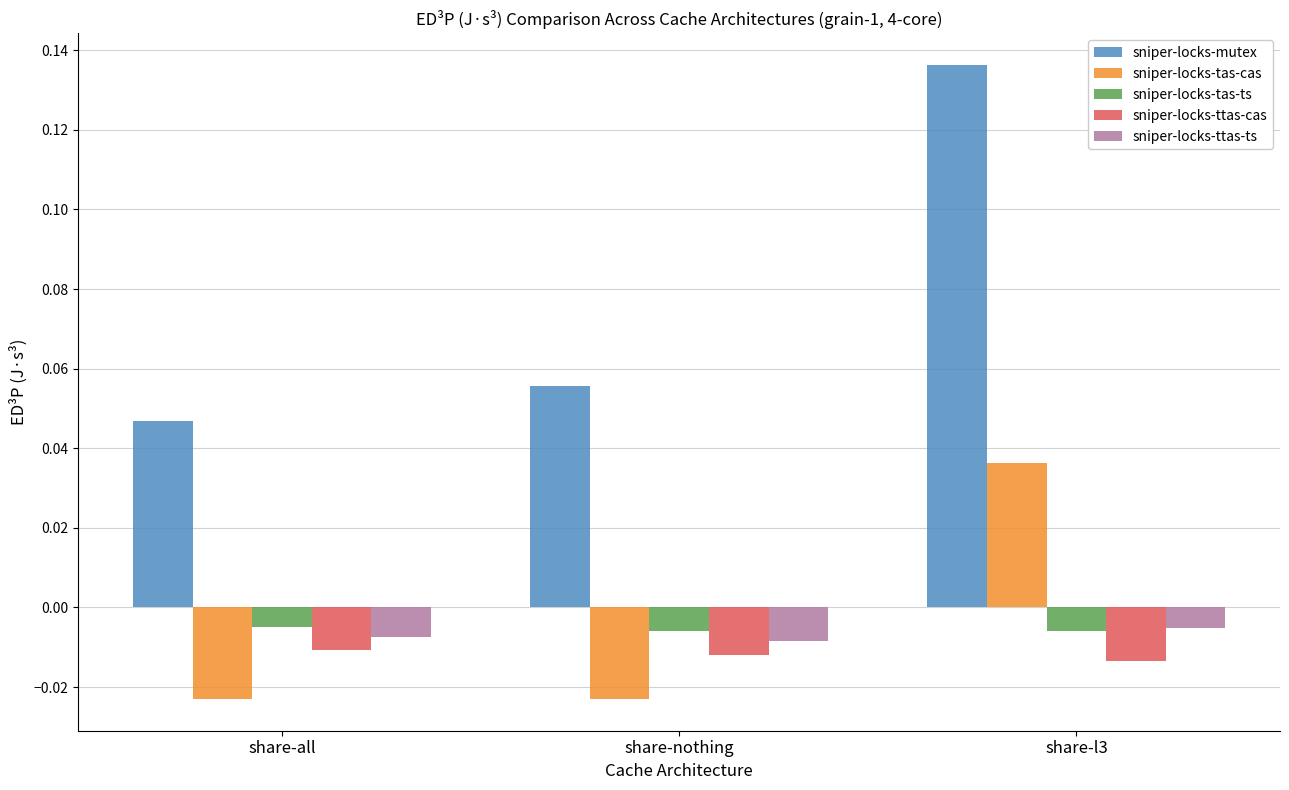

Between share-nothing and share-l3, which series saw the biggest shift?

sniper-locks-mutex